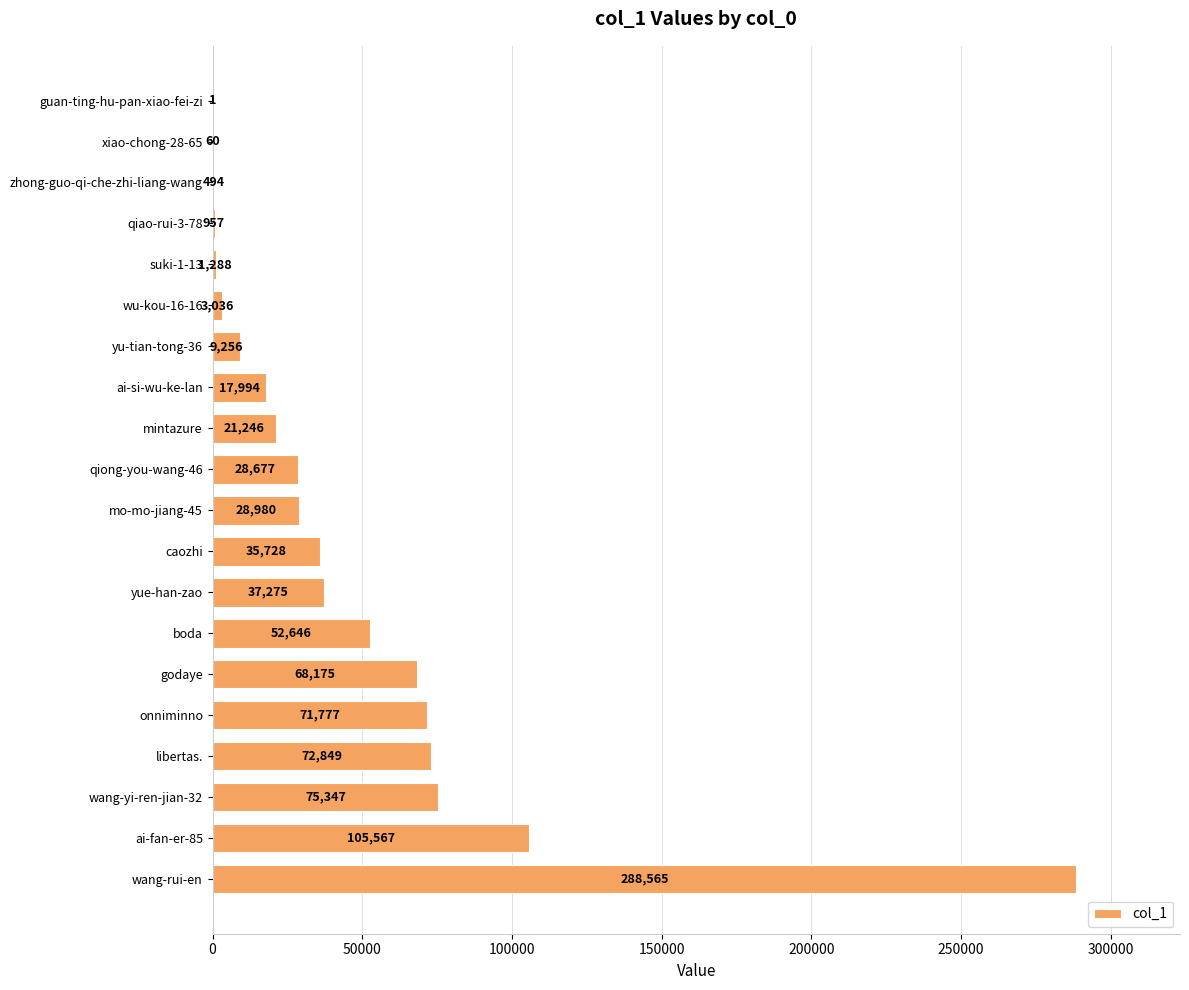

True or false: the data shows 1288 at suki-1-13.

True